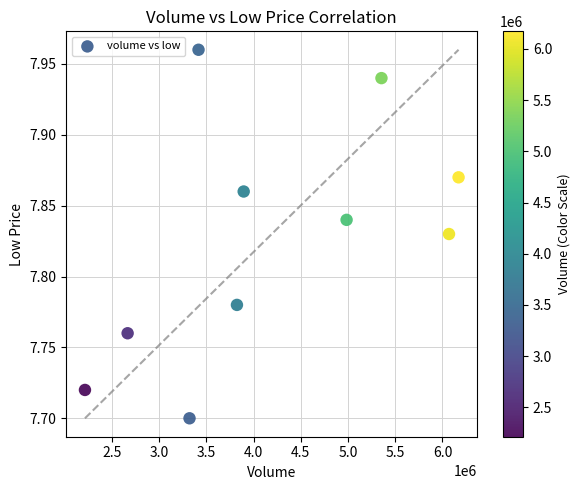

What is the average X value?

4191602.8